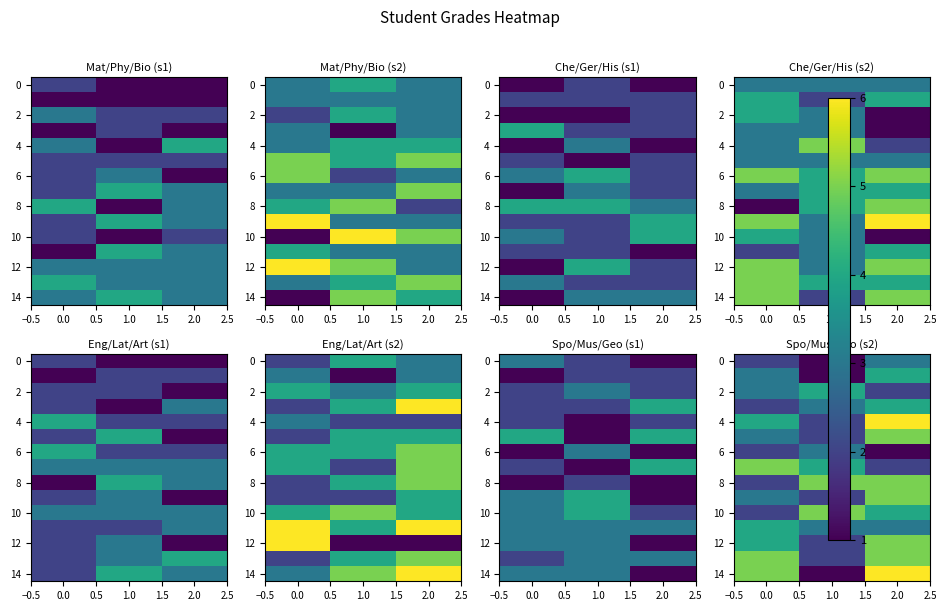

What is the highest value of the 14 series?

6